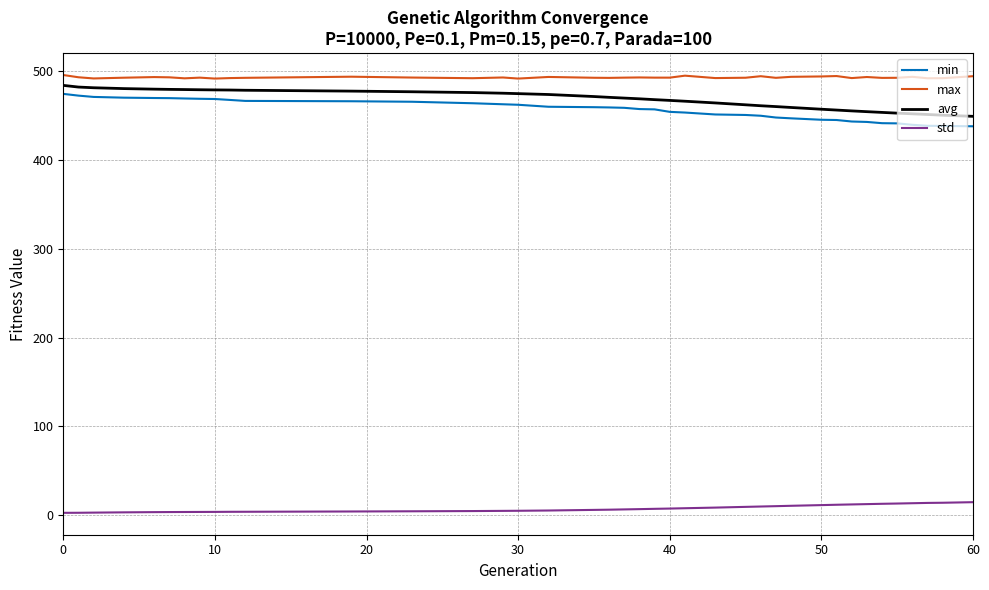

How many distinct data groups are displayed?

4